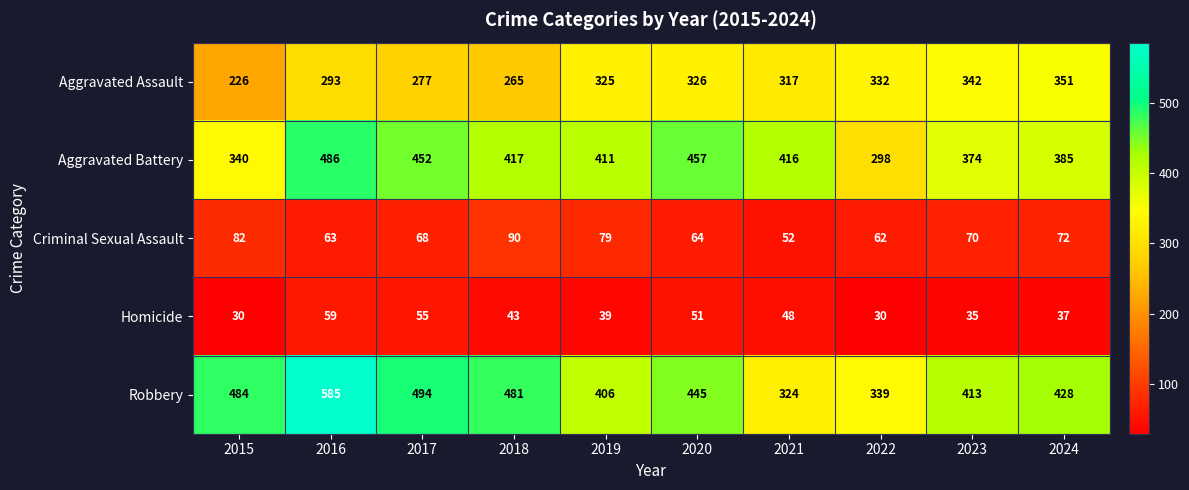

What is the difference between the Aggravated Battery values at 2015 and 2021?

76